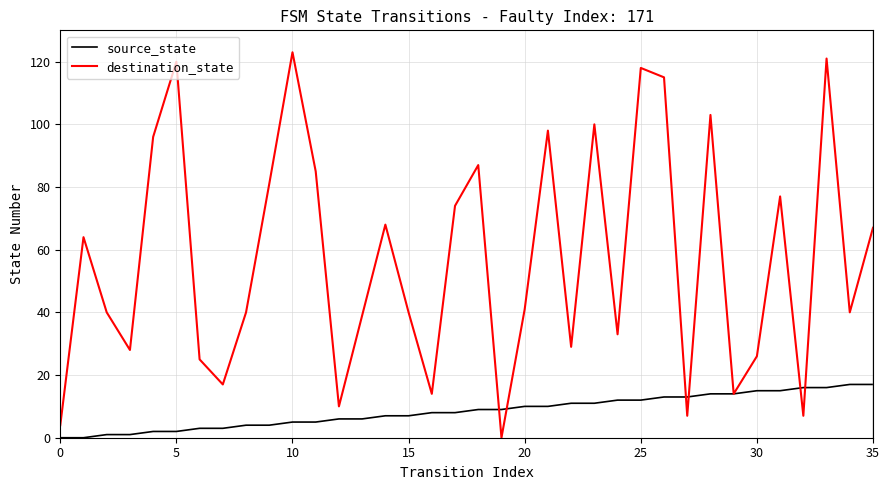

Which series has the widest spread of values?

destination_state